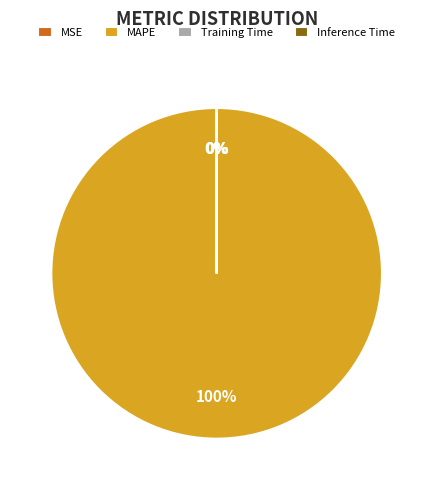

To the nearest percent, what is the difference between the largest and smallest slice percentages?

100%